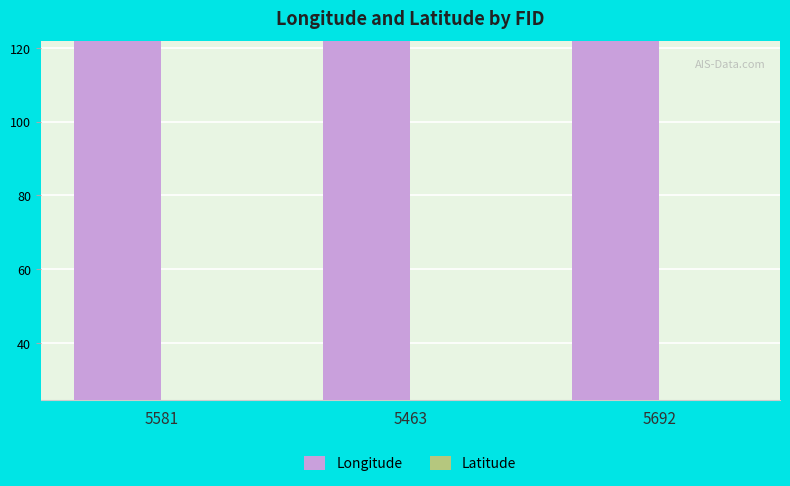

True or false: Latitude has a value of 24.6 at 5692.

True